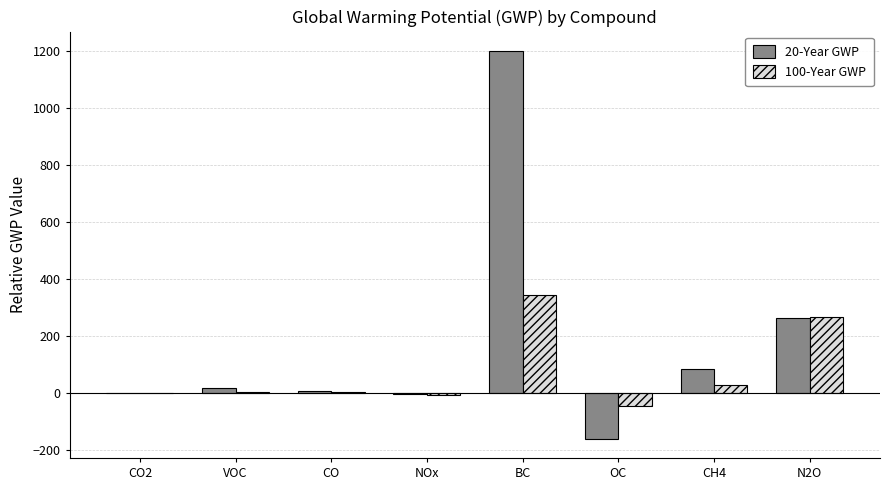

Are the bars grouped side by side (vs. stacked)?

Yes